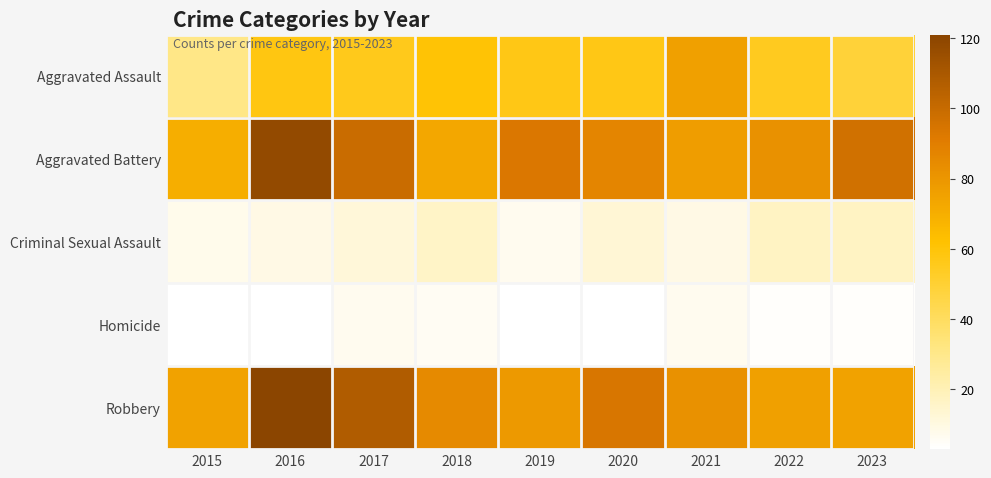

At how many categories does at least one series exceed 26?

9